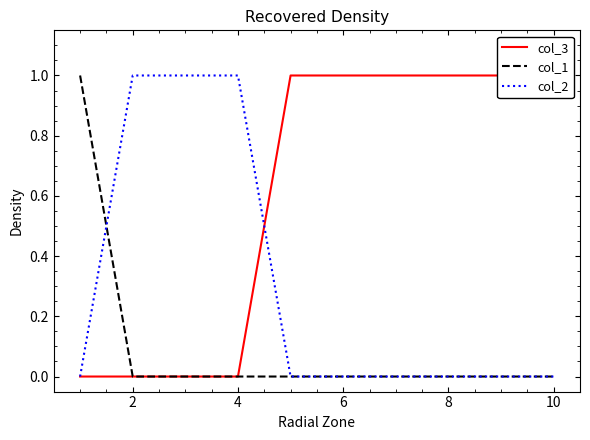

The value of col_2 at 10 is 0. True or false?

True